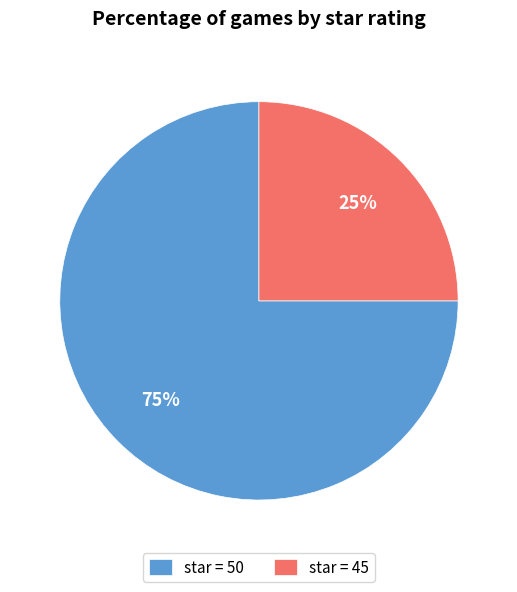

Is there a majority slice in this chart?

Yes